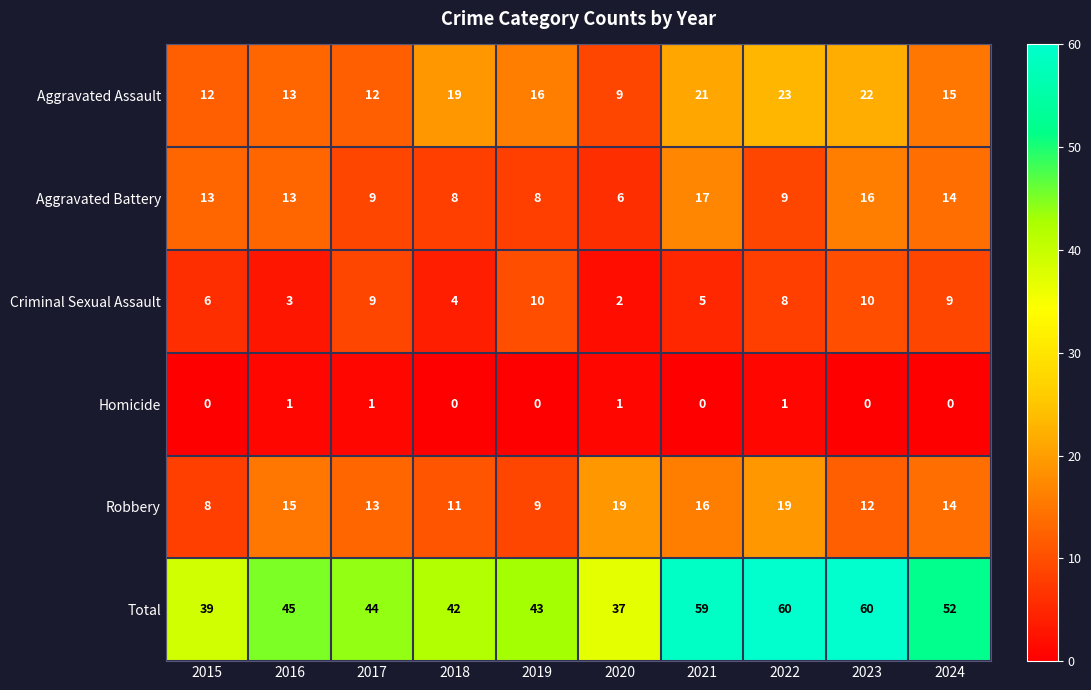

What is the approximate value of Total at 2019, to the nearest 5?

45